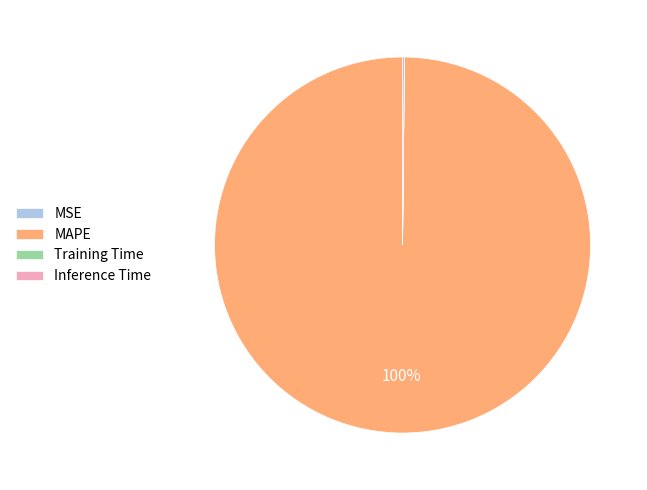

Is MAPE the majority of the pie?

Yes